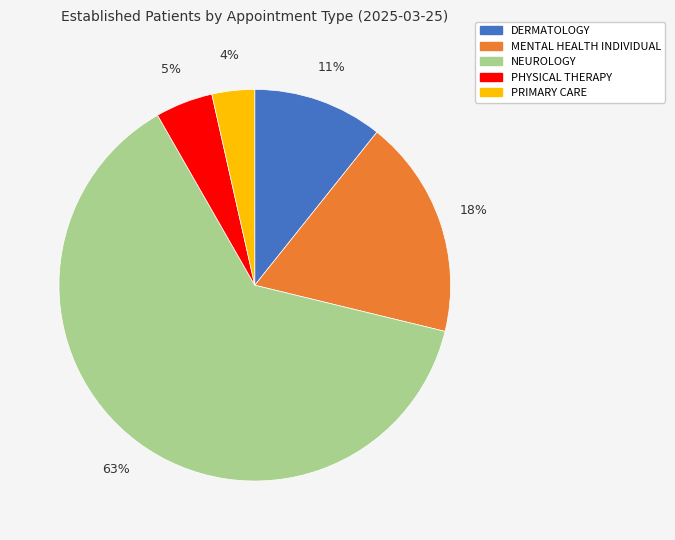

Is NEUROLOGY the majority of the pie?

Yes